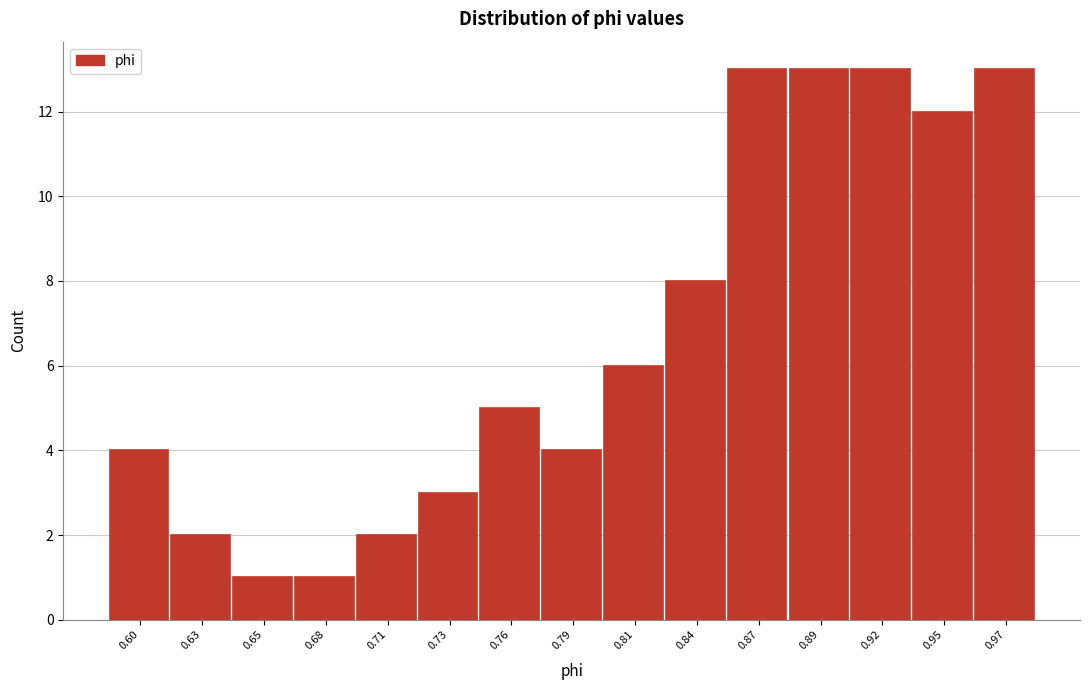

Reading left to right, extract all data points from this chart.

4	2	1	1	2	3	5	4	6	8	13	13	13	12	13